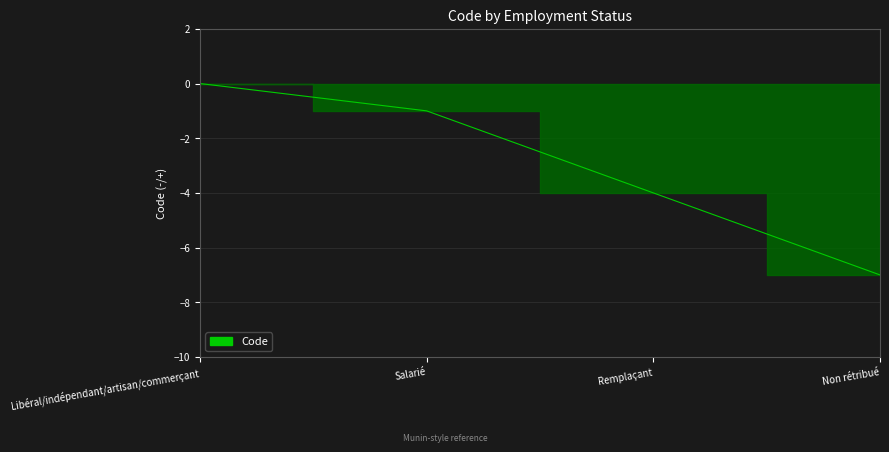

Rank the categories by value from lowest to highest.

Non rétribué, Remplaçant, Salarié, Libéral/indépendant/artisan/commerçant